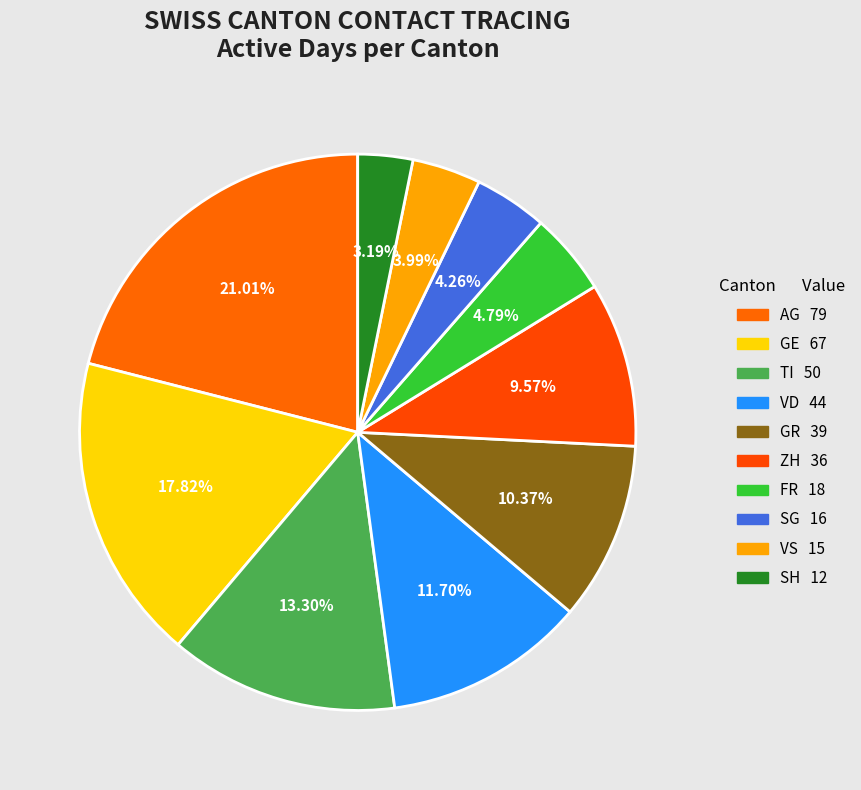

Does any single category account for the majority?

No